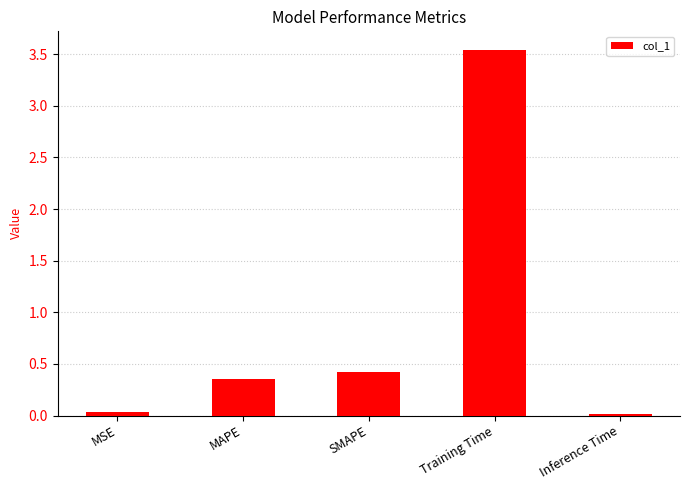

Are the bars horizontal?

No